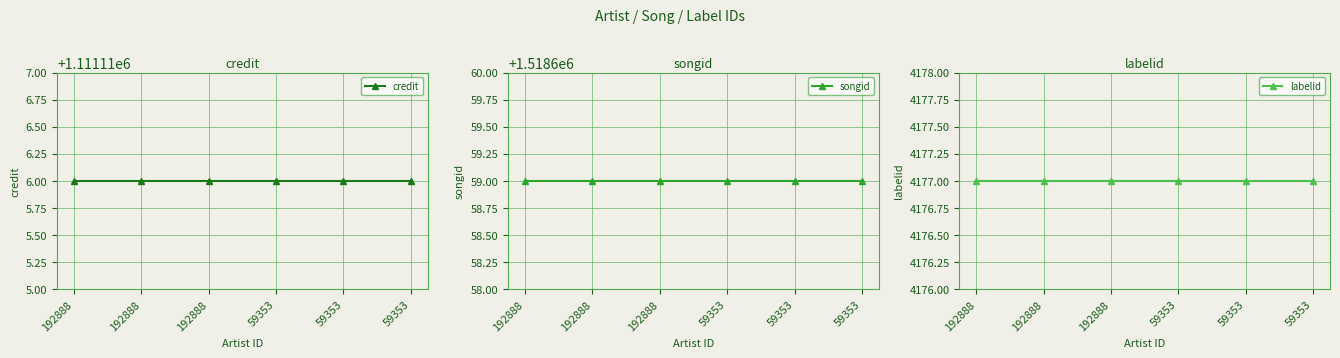

Reading left to right, what are all the values shown in this chart?

credit: 192888=1111116	192888=1111116	192888=1111116	59353=1111116	59353=1111116	59353=1111116
songid: 192888=1518659	192888=1518659	192888=1518659	59353=1518659	59353=1518659	59353=1518659
labelid: 192888=4177	192888=4177	192888=4177	59353=4177	59353=4177	59353=4177